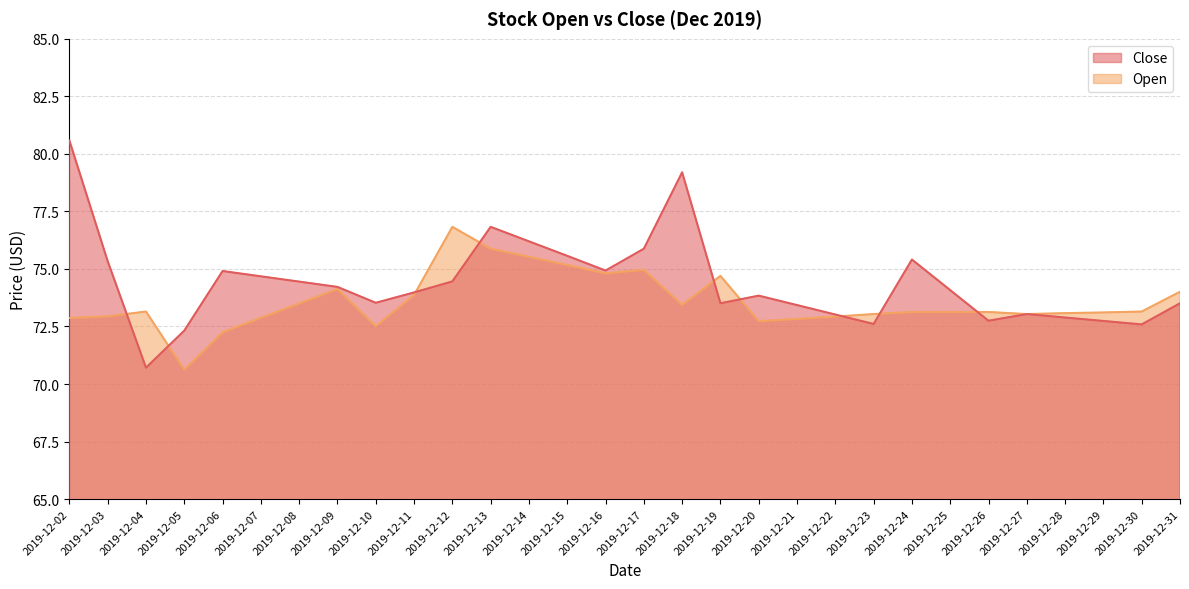

Where is Close nearest to the value 75?

2019-12-16